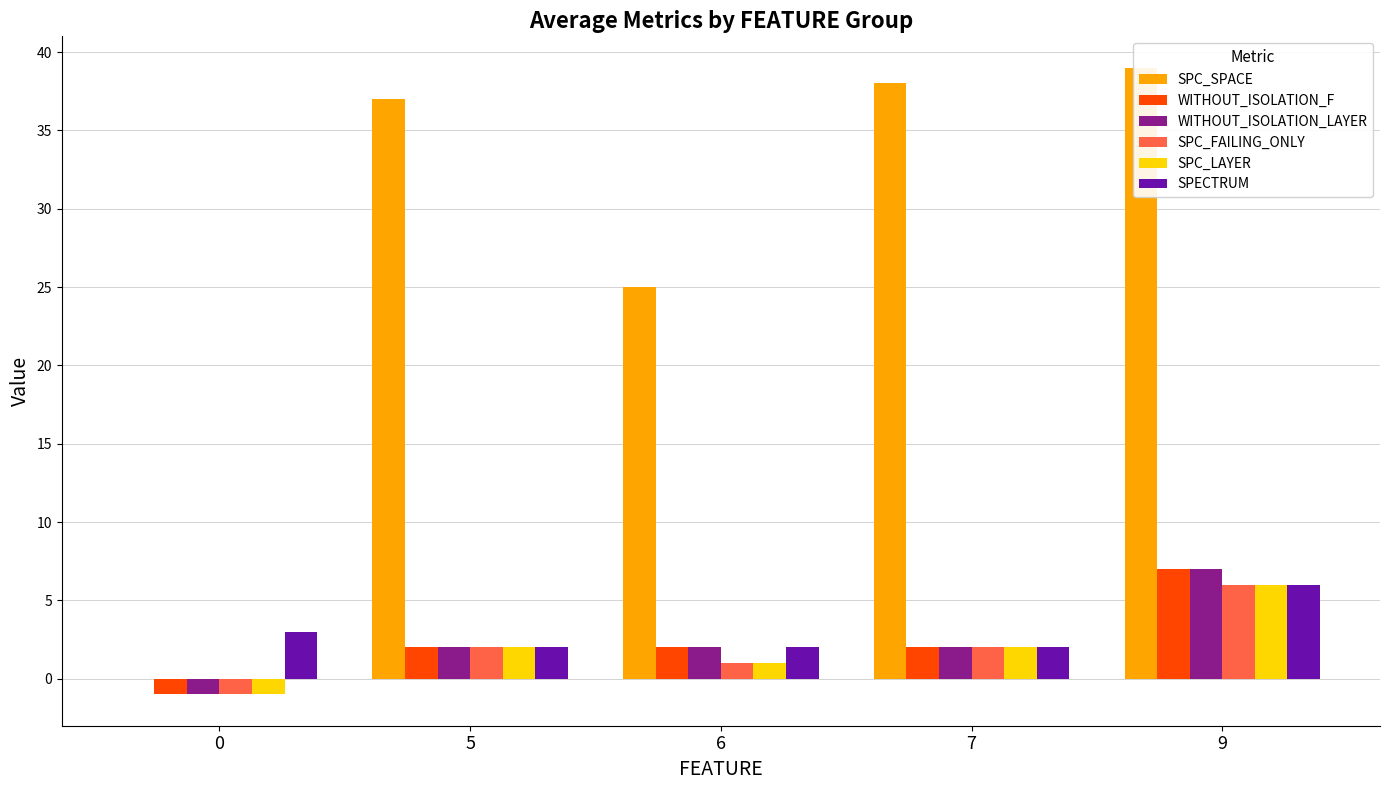

What is the difference between the highest and lowest values at 6?

24